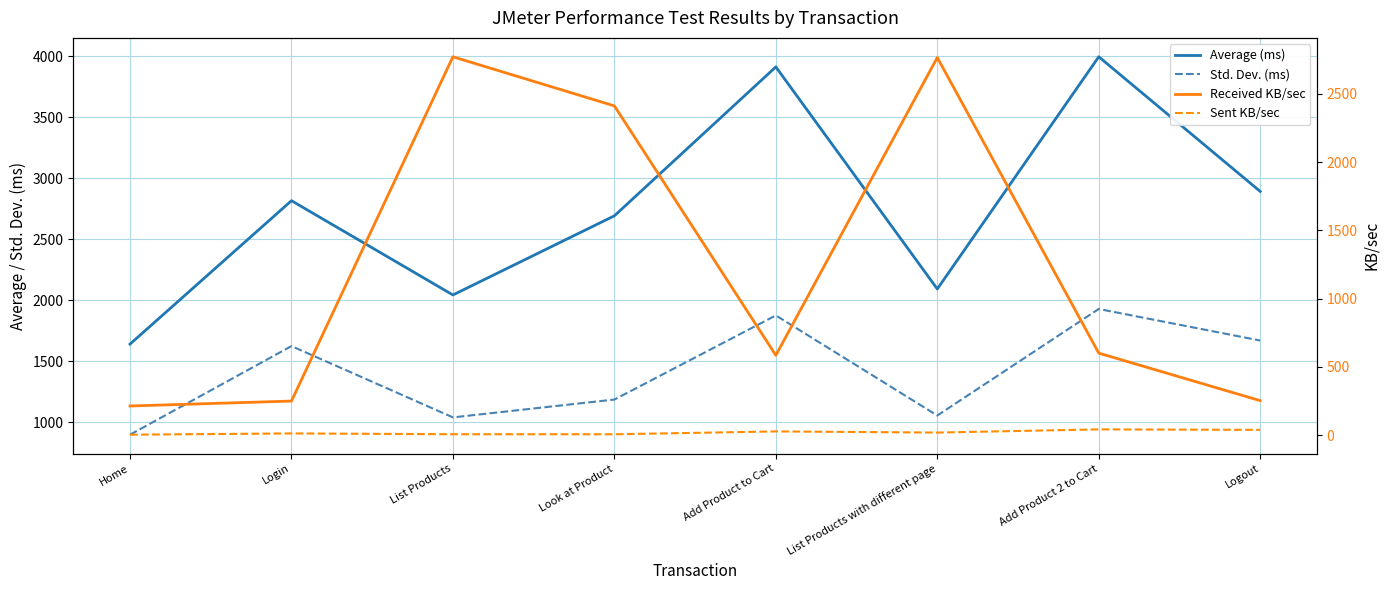

At which category is the sum across all series the highest?

Add Product 2 to Cart